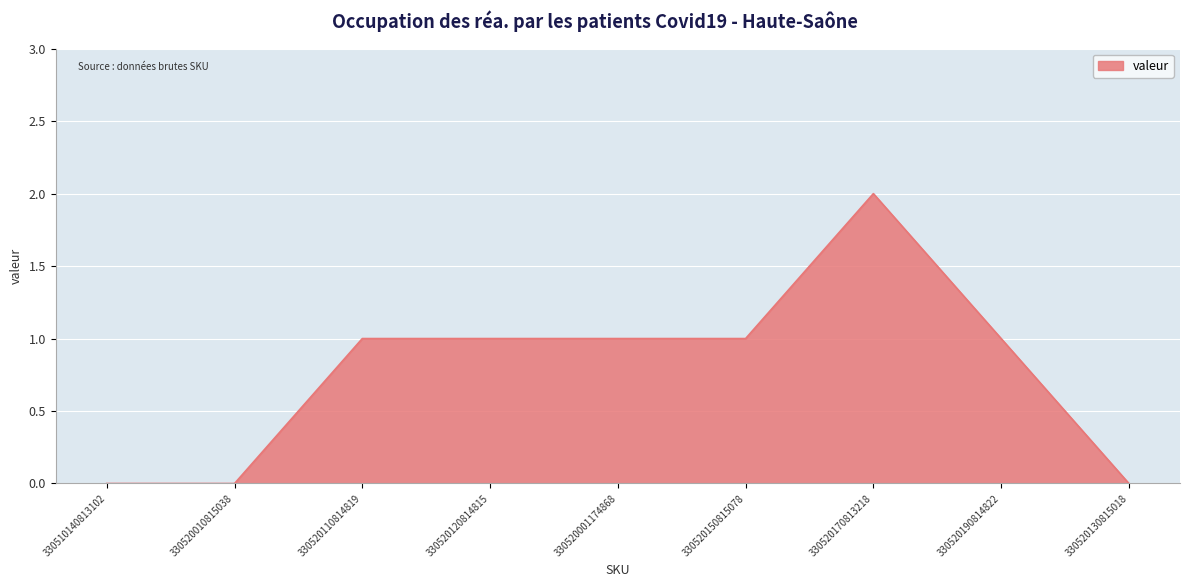

Is it true that the value at 330520190814822 is 0?

False